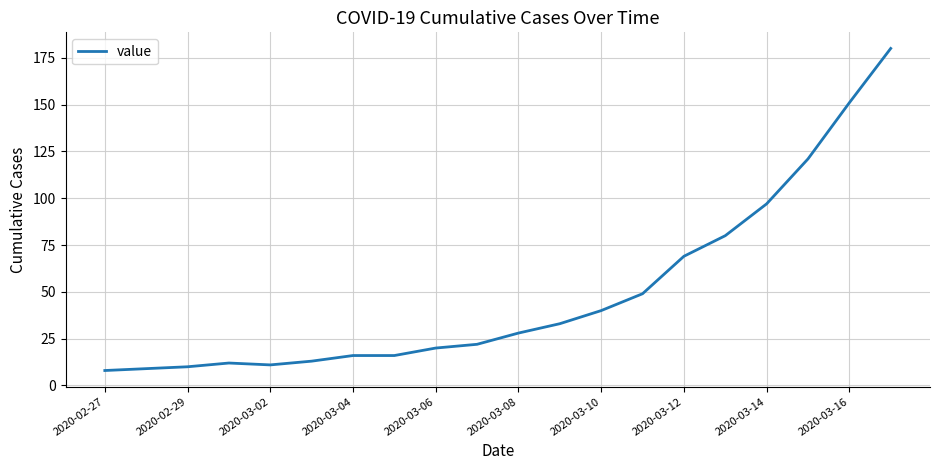

What is the maximum value shown in the chart?

180